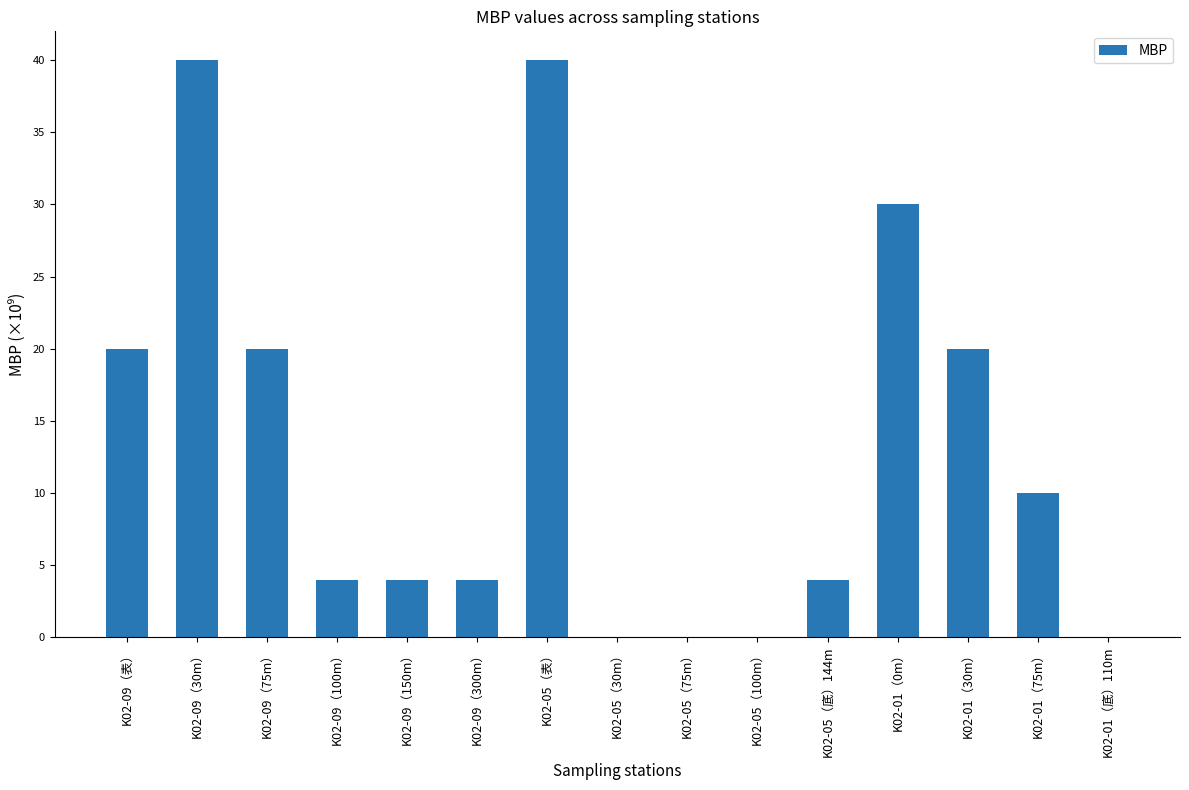

What is the sum of the values at K02-01（30m） and K02-05（75m）?

20000000000